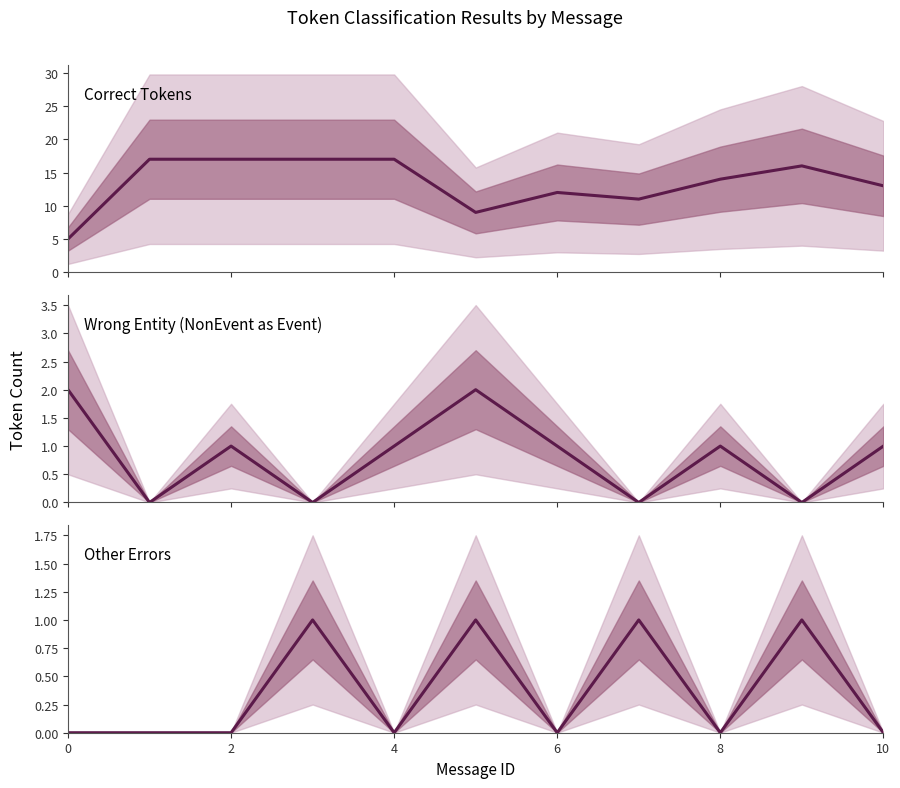

How many positive values does the Wrong Entity (NonEvent as Event) series have?

7